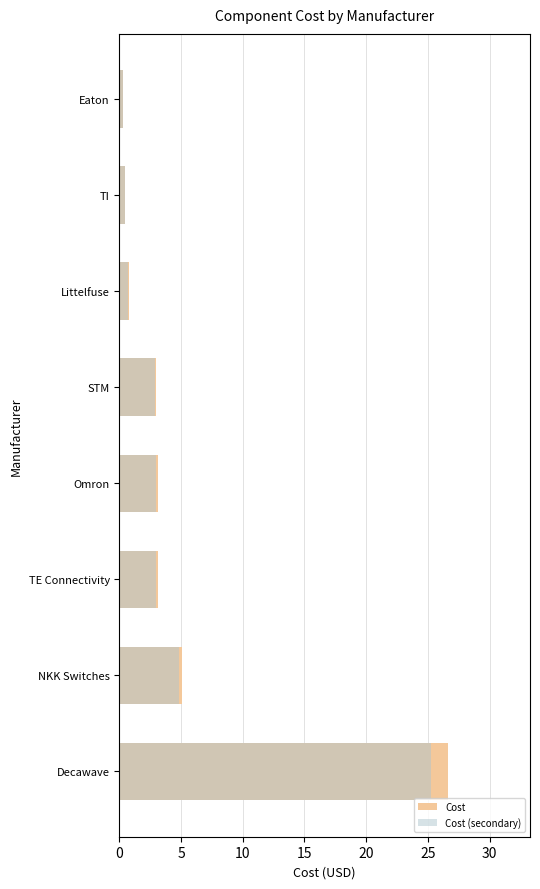

What is the maximum value for Cost?

26.6